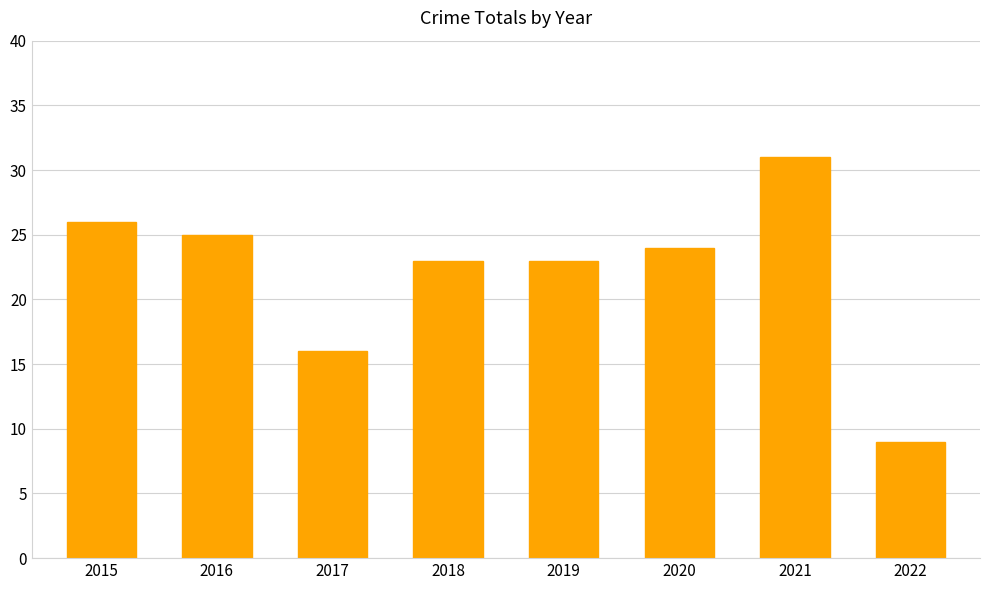

Read the value at 2016.

25